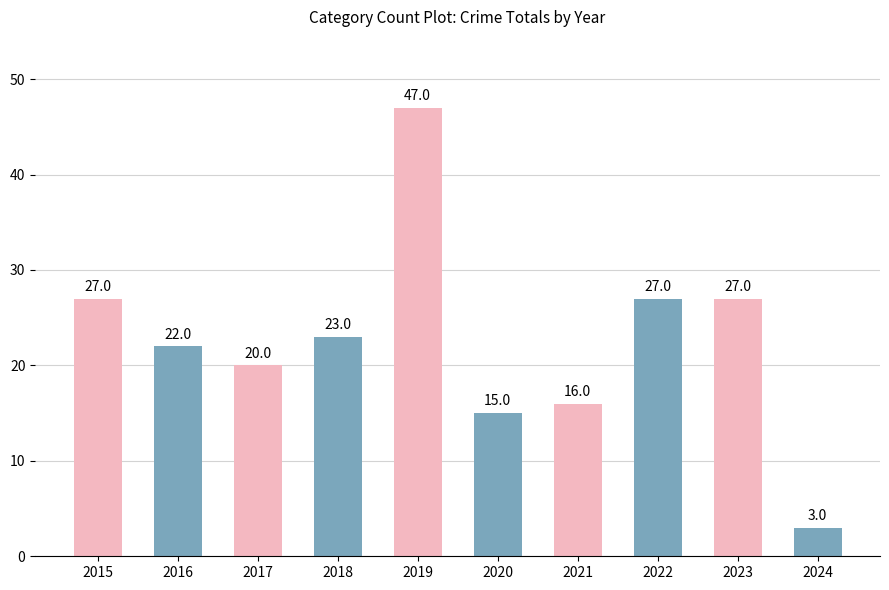

What is the average value?

23